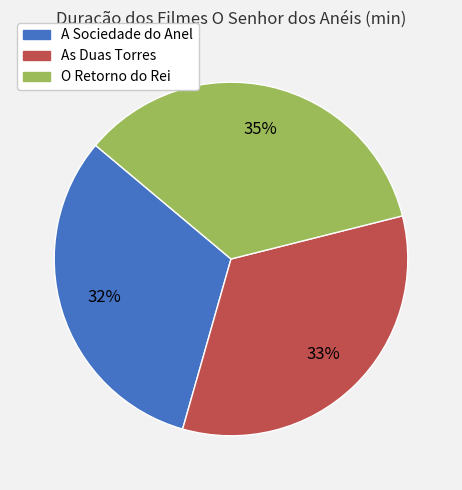

True or false: A Sociedade do Anel accounts for 45% of the total.

False